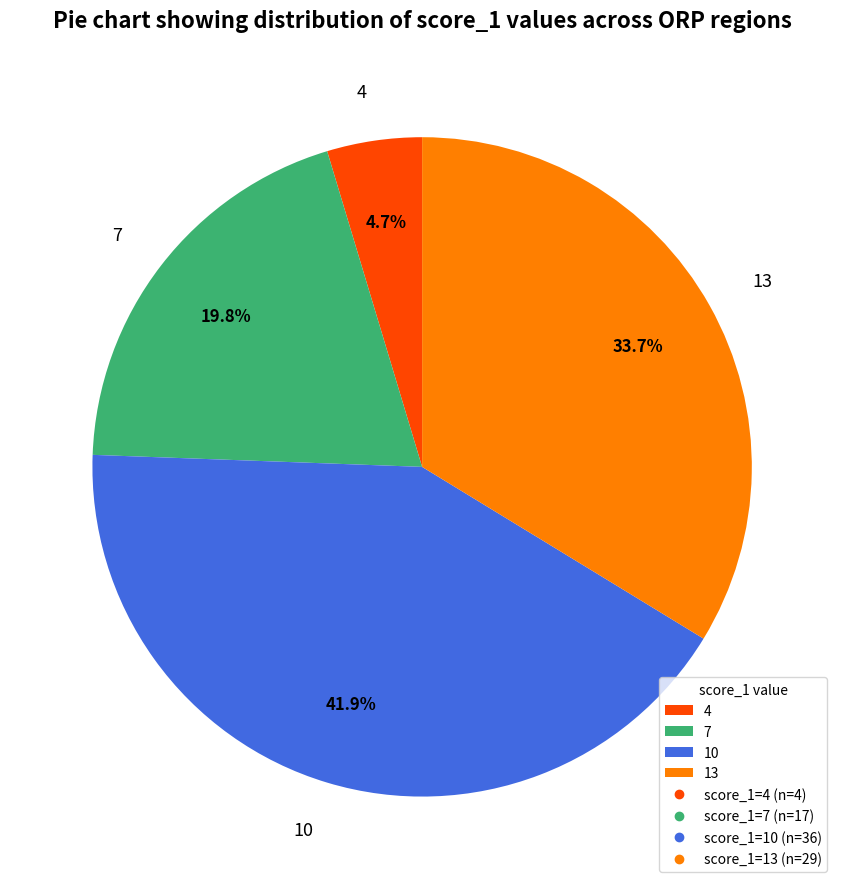

Is the sum of 7 and 4 greater than half?

No